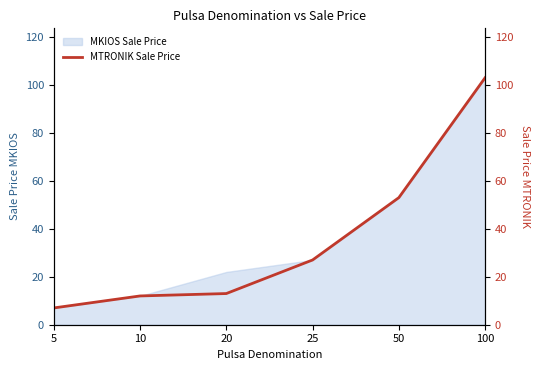

What is the average value?

36